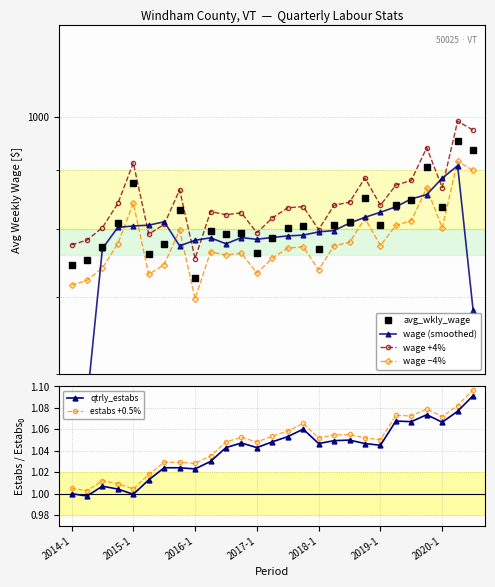

What are all the series names shown in the legend?

avg_wkly_wage, wage (smoothed), wage +4%, wage −4%, qtrly_estabs, estabs +0.5%